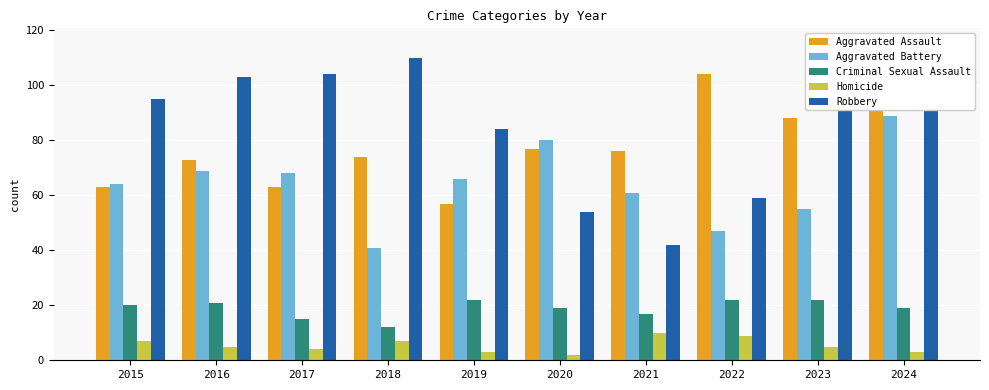

Is the value of Aggravated Assault at 2016 greater than the value of Criminal Sexual Assault at 2019?

Yes